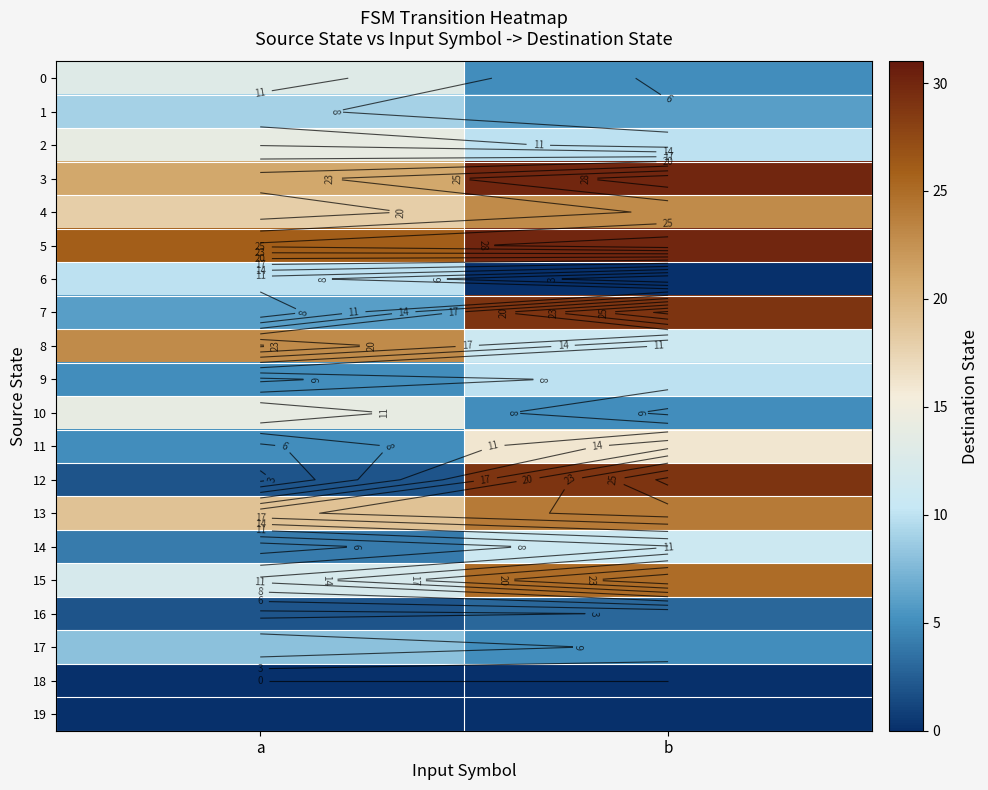

Which label corresponds to the largest value in the chart?

b